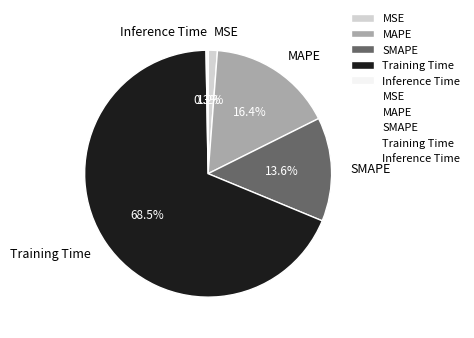

What is the largest slice in the pie chart?

Training Time